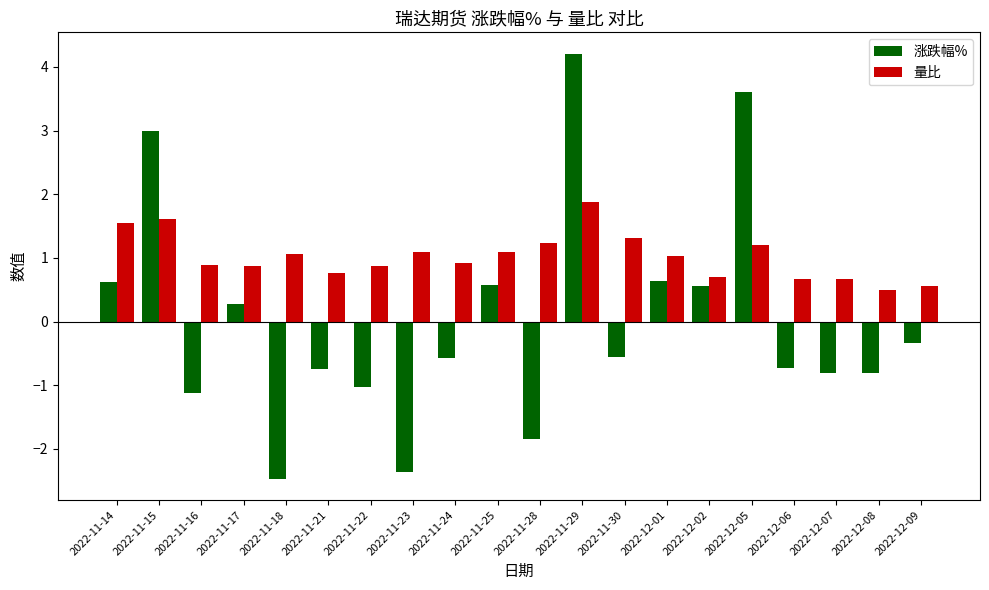

What is the difference between the maximum and minimum values in the 涨跌幅% series?

6.7